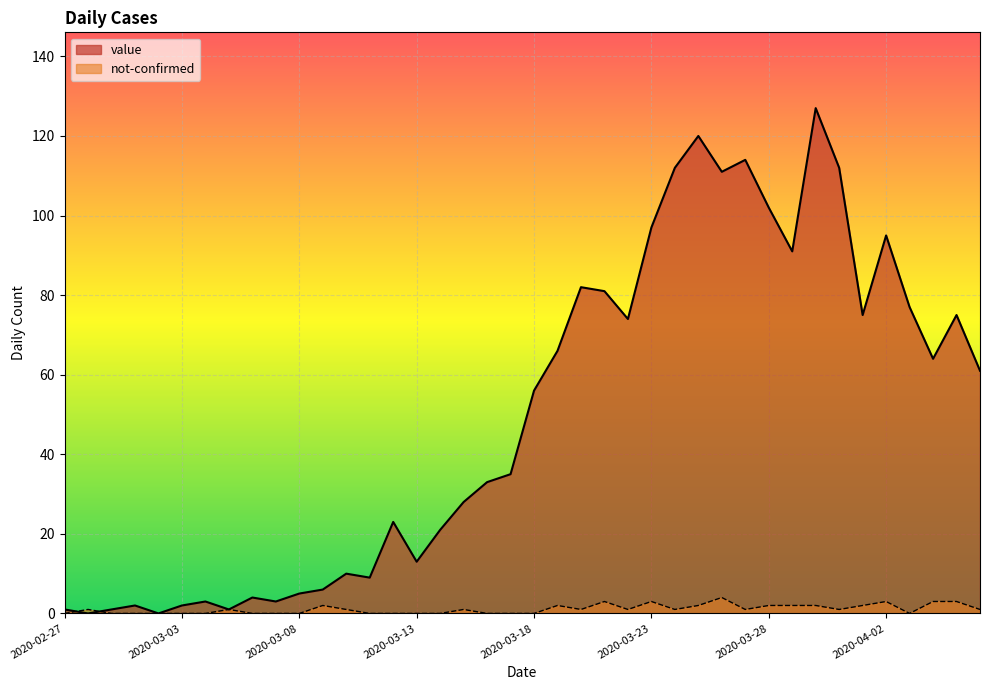

Is it true that not-confirmed equals -3 at 2020-02-27?

False